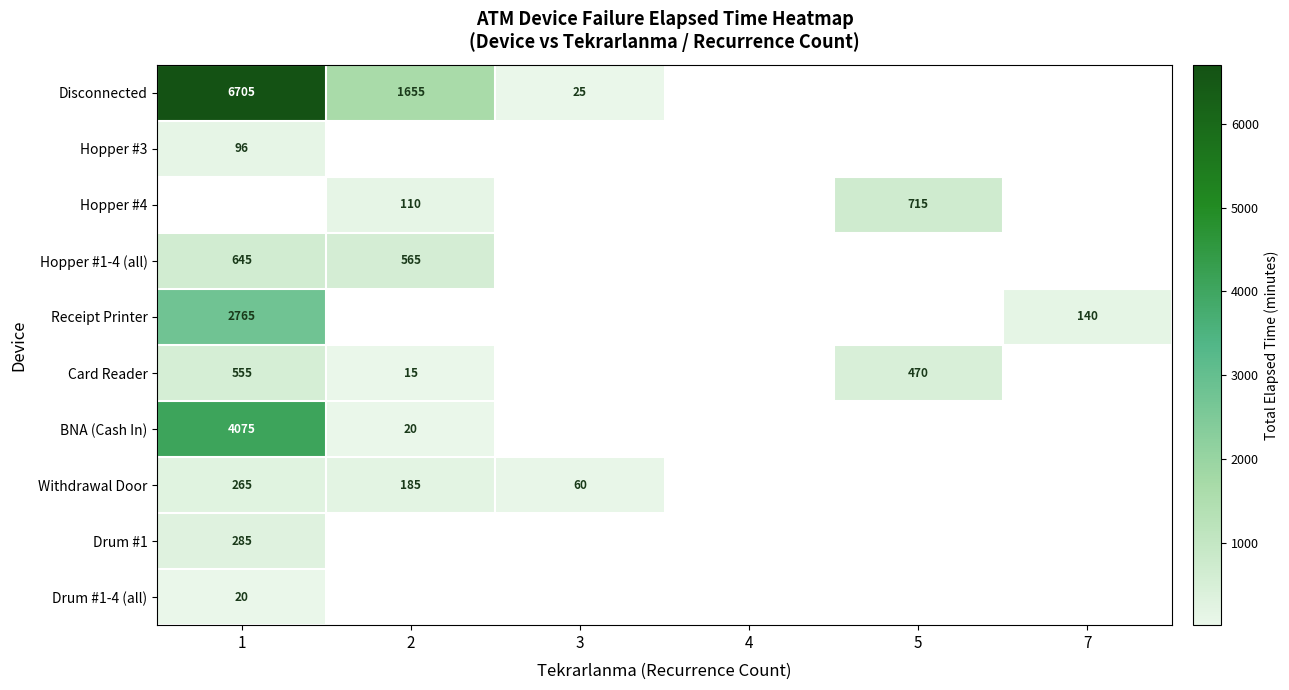

The value of BNA (Cash In) at 2 is 20. True or false?

True